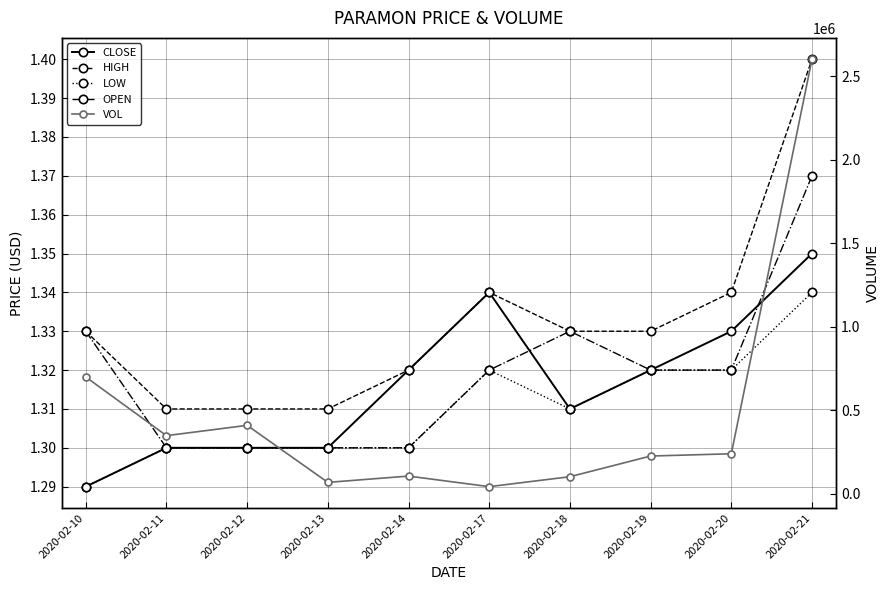

Is this an area chart (filled region under the line)?

No